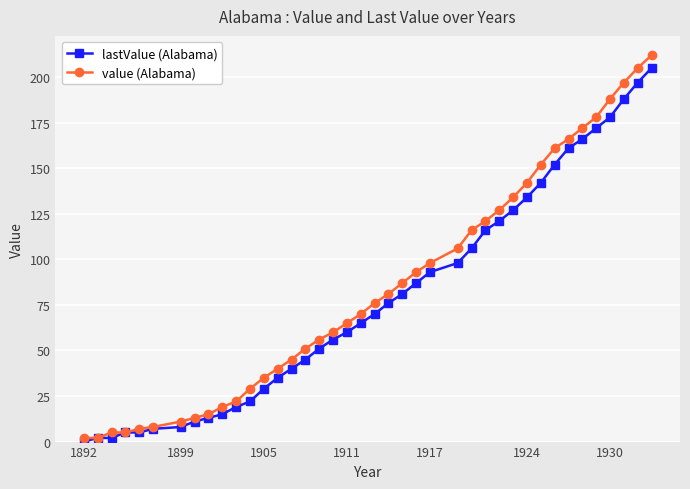

What are all the series names shown in the legend?

lastValue (Alabama), value (Alabama)